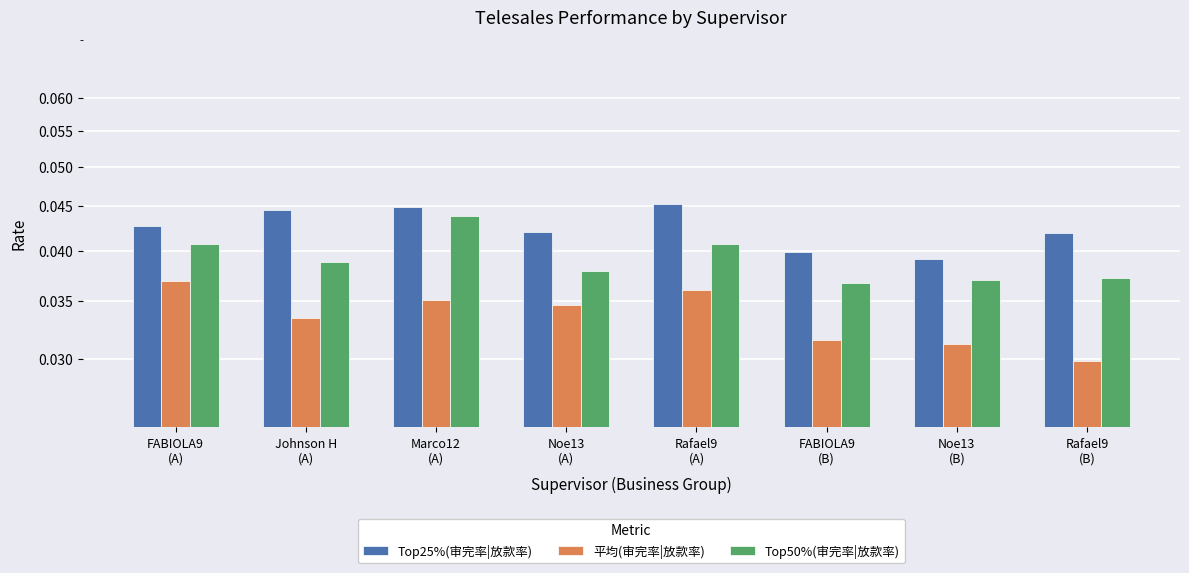

What position from the right is FABIOLA9
(B)?

3